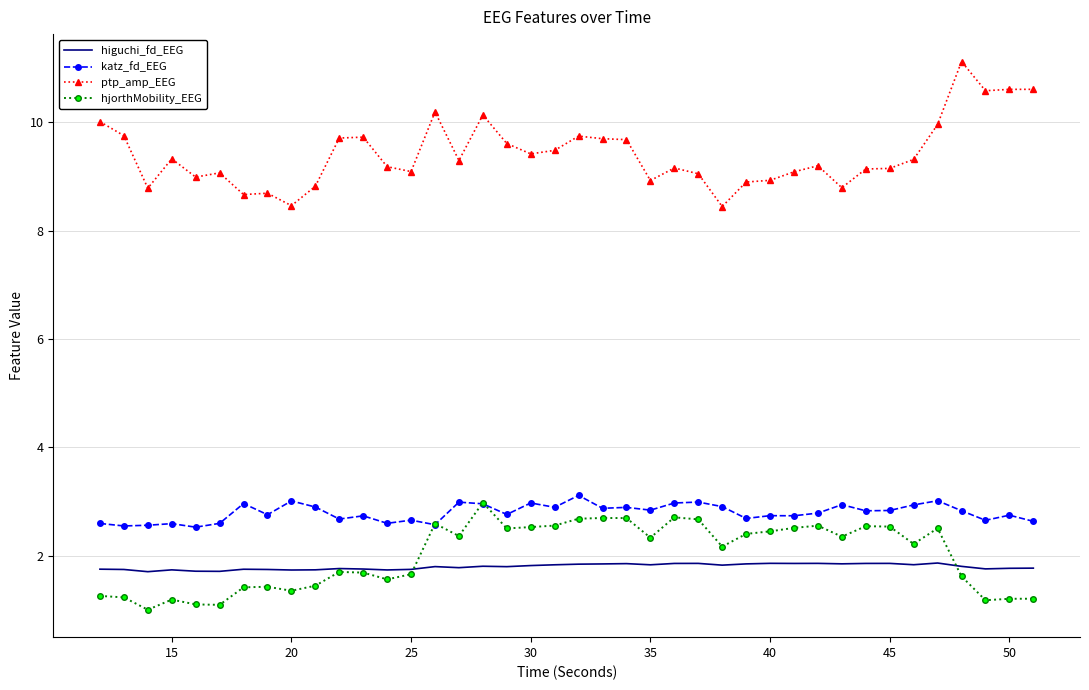

True or false: katz_fd_EEG and ptp_amp_EEG intersect in this chart.

False